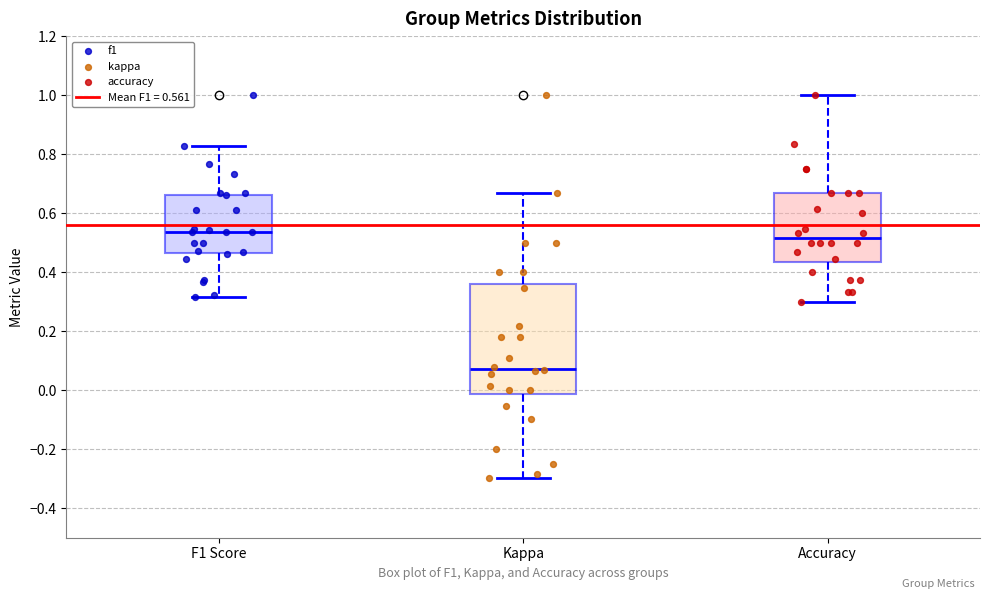

Which box is the tallest, from its lower edge to its upper edge?

Kappa